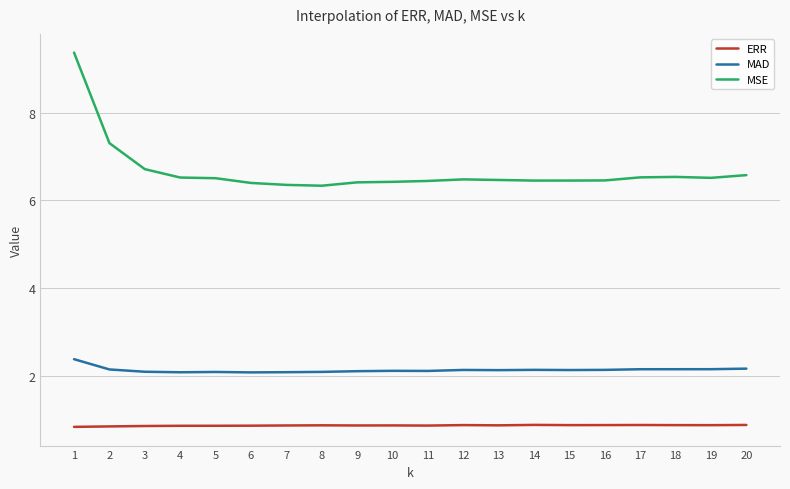

Is the value of ERR at 10 greater than the value of MAD at 6?

No